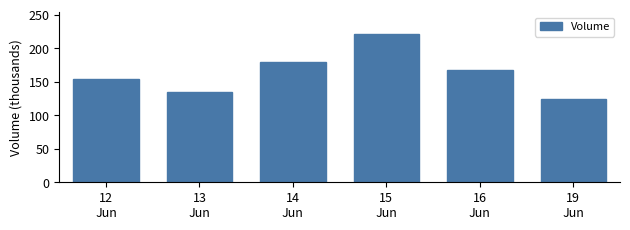

What is the difference between the maximum and second lowest values?

85.5